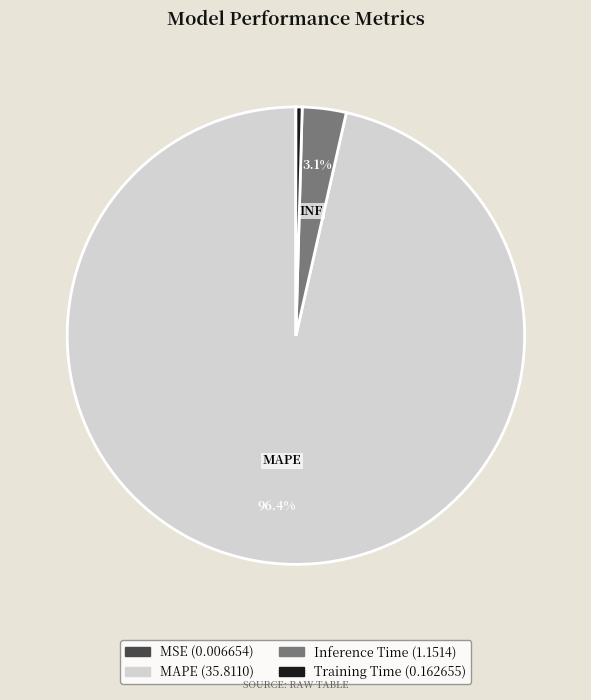

Combined, do MAPE and Inference Time account for over 50%?

Yes